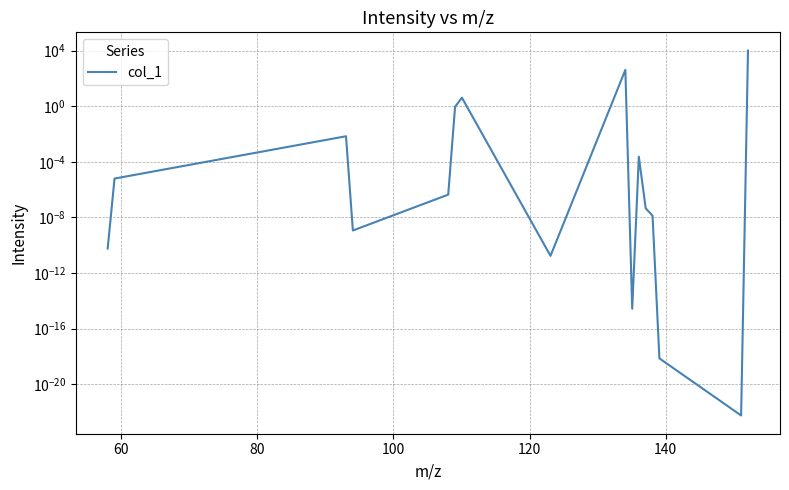

The chart shows a value of 0.0 at 80. True or false?

False